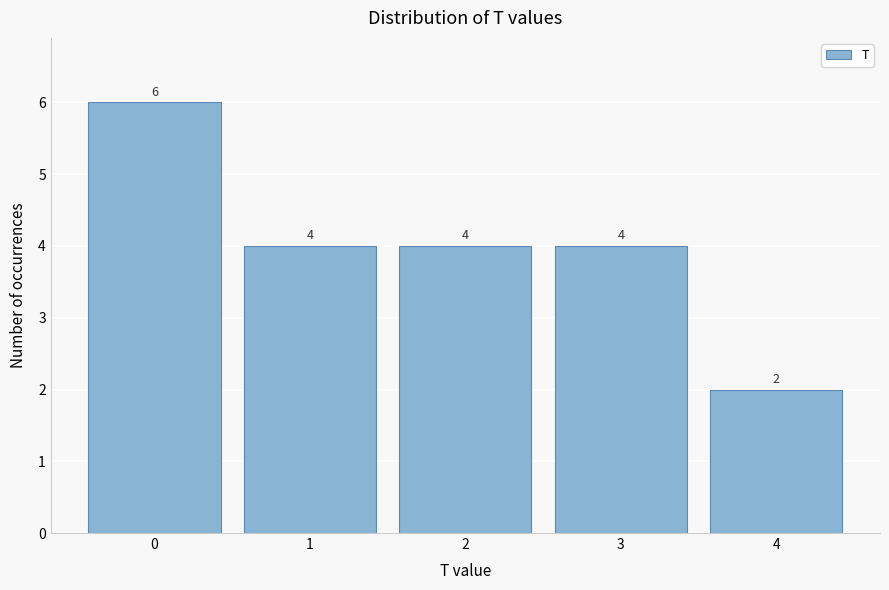

Reading left to right, transcribe all the data shown in this chart.

0=6	1=4	2=4	3=4	4=2